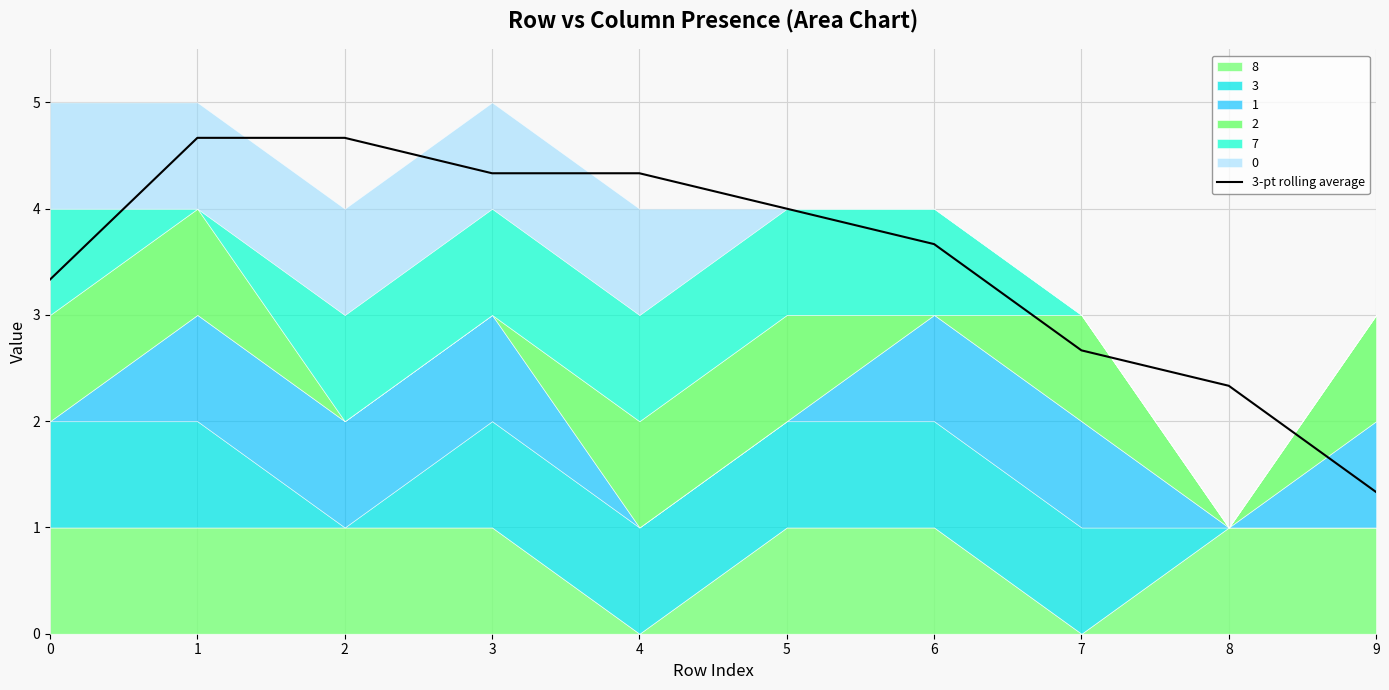

What is the average value?

3.5